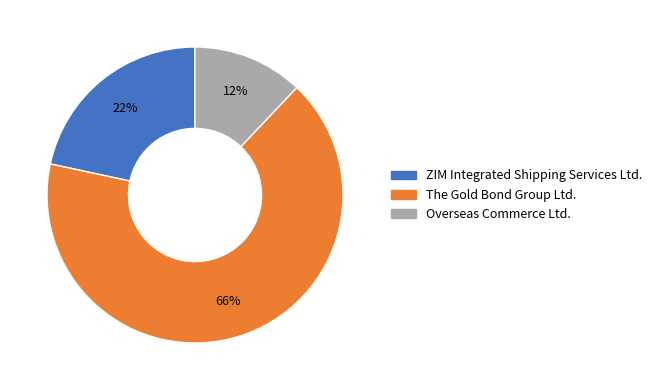

Count the number of slices in the pie.

3